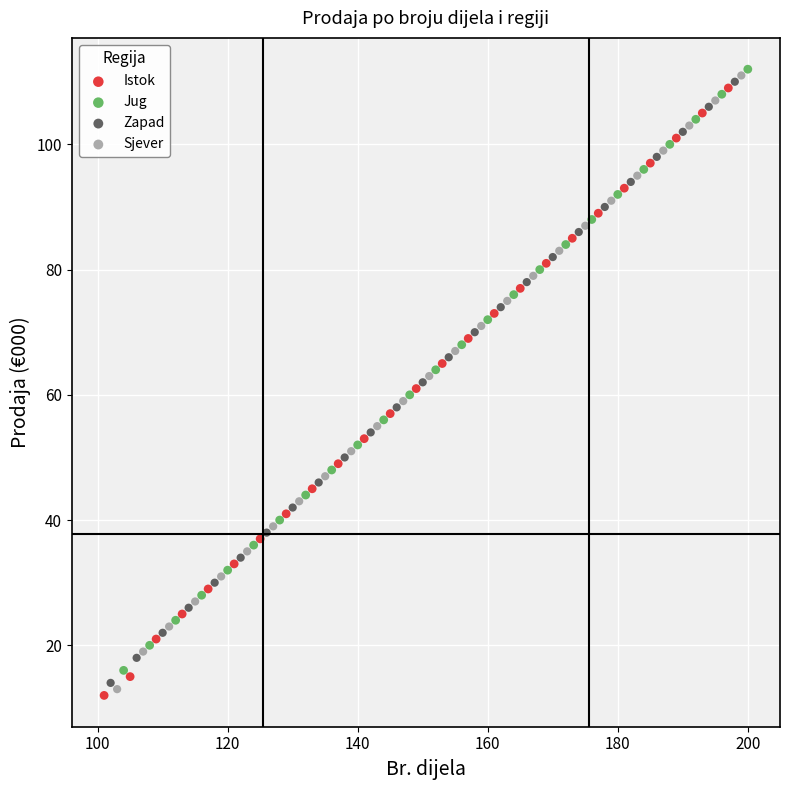

Which series reaches the maximum Y coordinate?

Jug